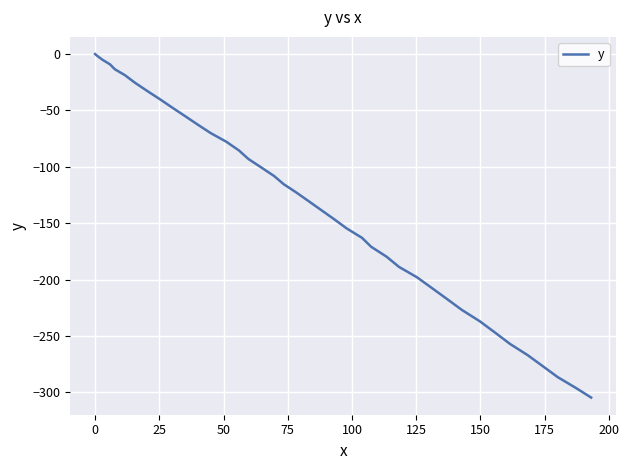

What is the smallest value displayed?

-304.7